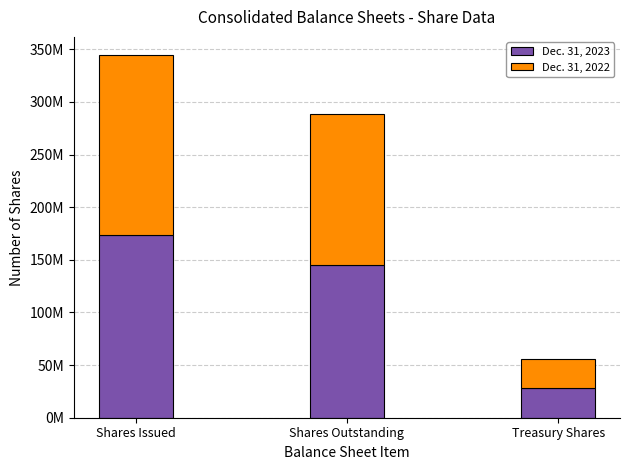

Are the bars grouped side by side (vs. stacked)?

No